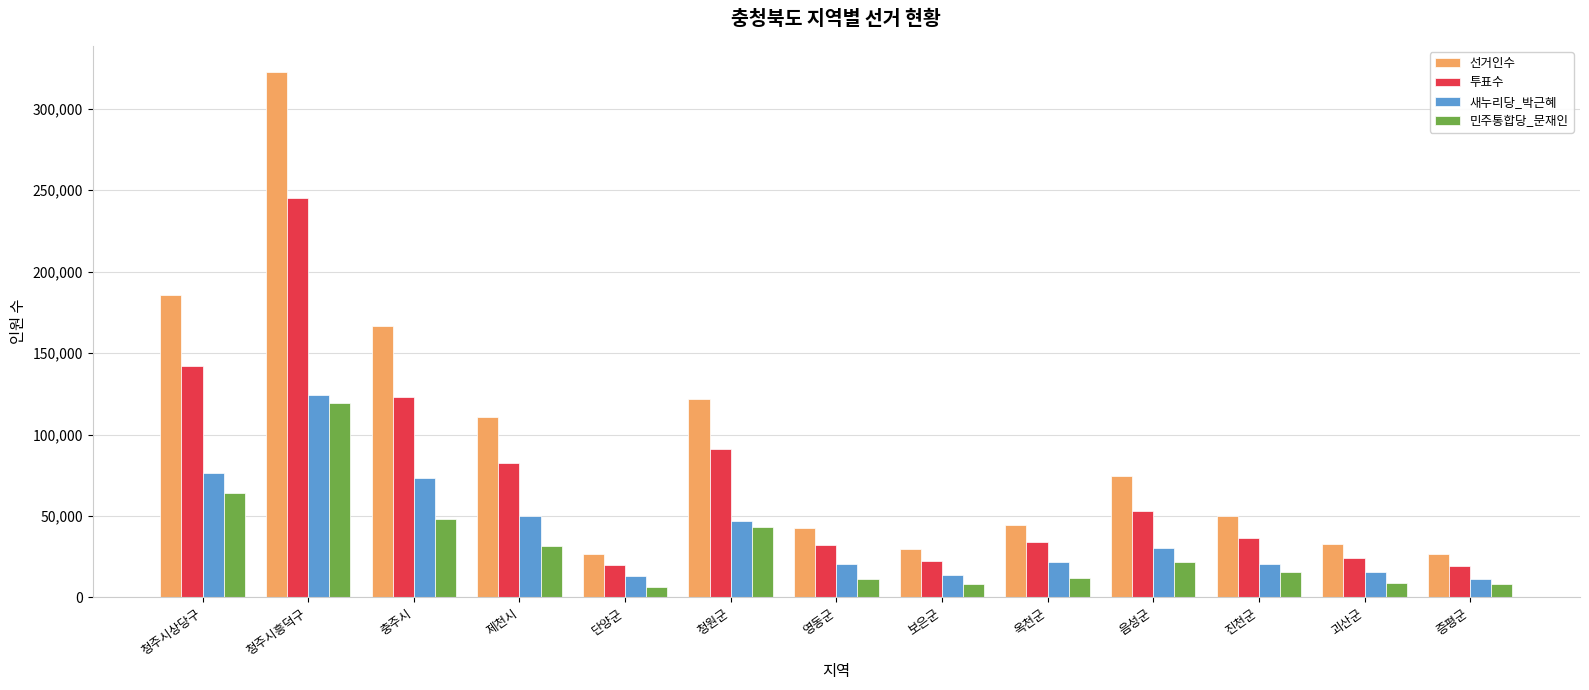

Is the value of 선거인수 at 청원군 greater than the value of 새누리당_박근혜 at 제천시?

Yes